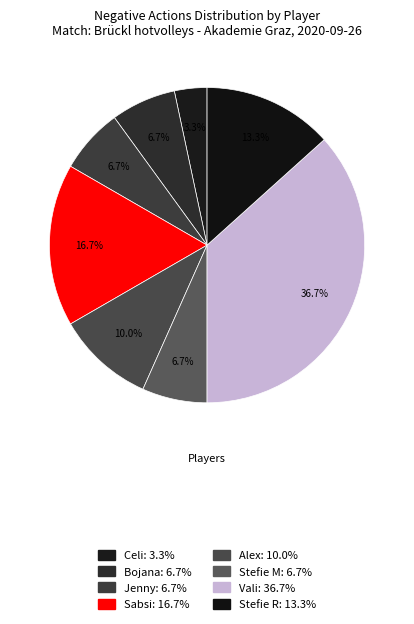

Count the number of slices in the pie.

8